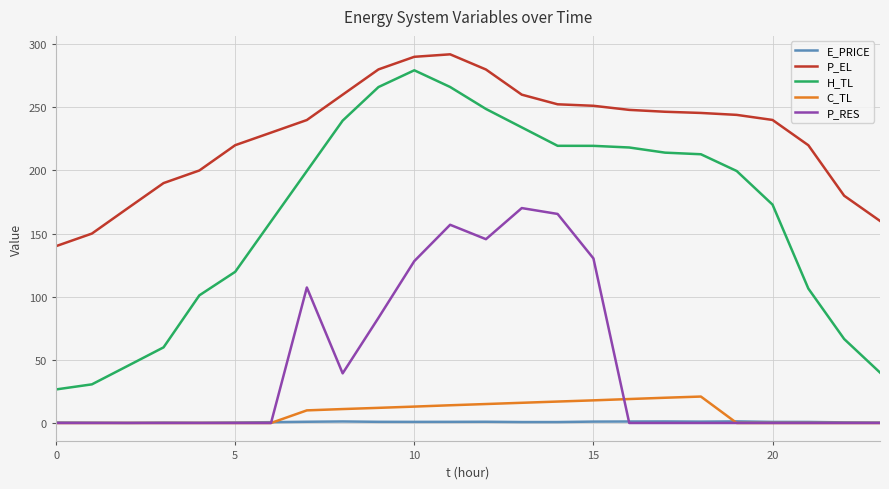

Which series has the widest spread of values?

H_TL